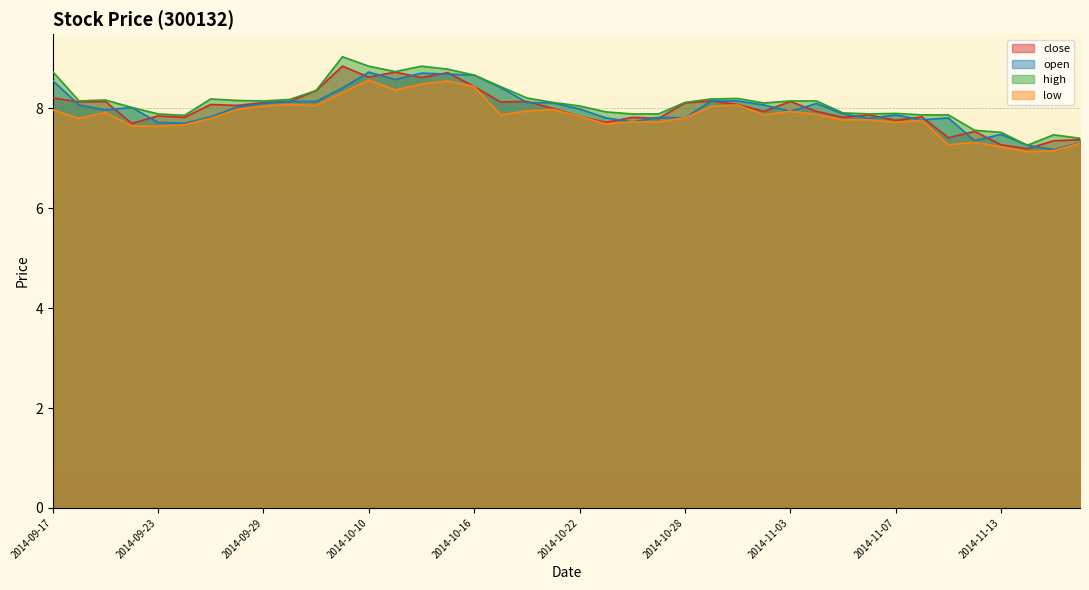

What is the sum of all high values?

324.9